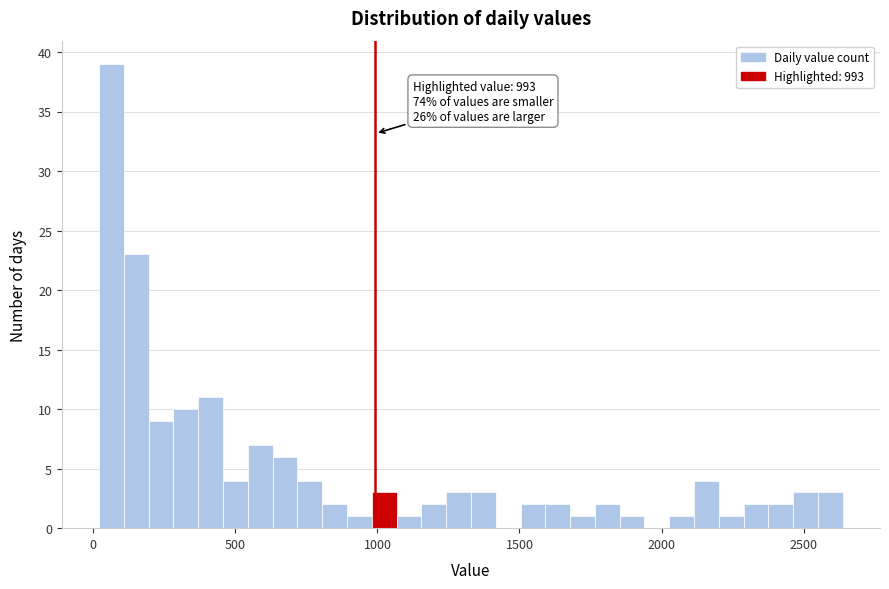

Around what value on the x-axis is the tallest bar? Give the approximate position of its centre, as read against the axis.

50